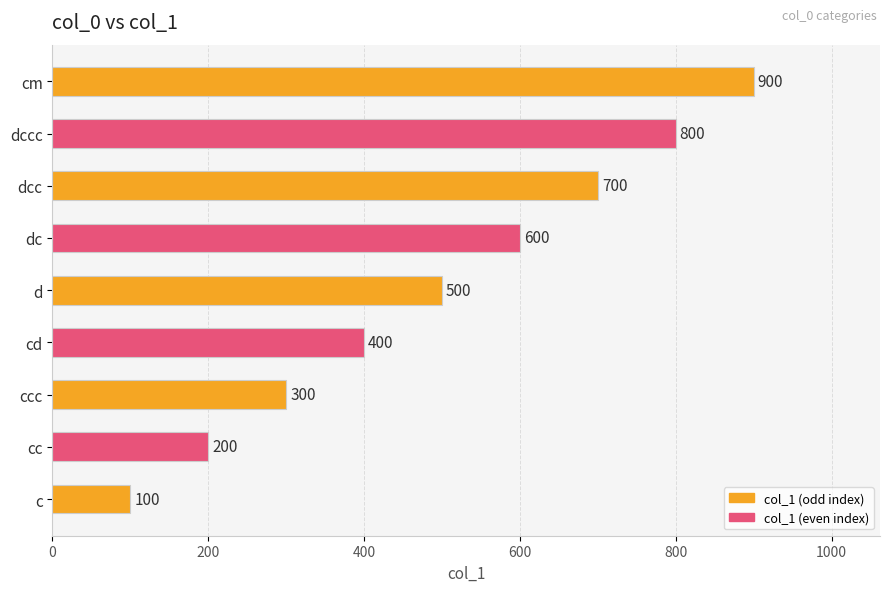

Is it true that the value at cd is 400?

True